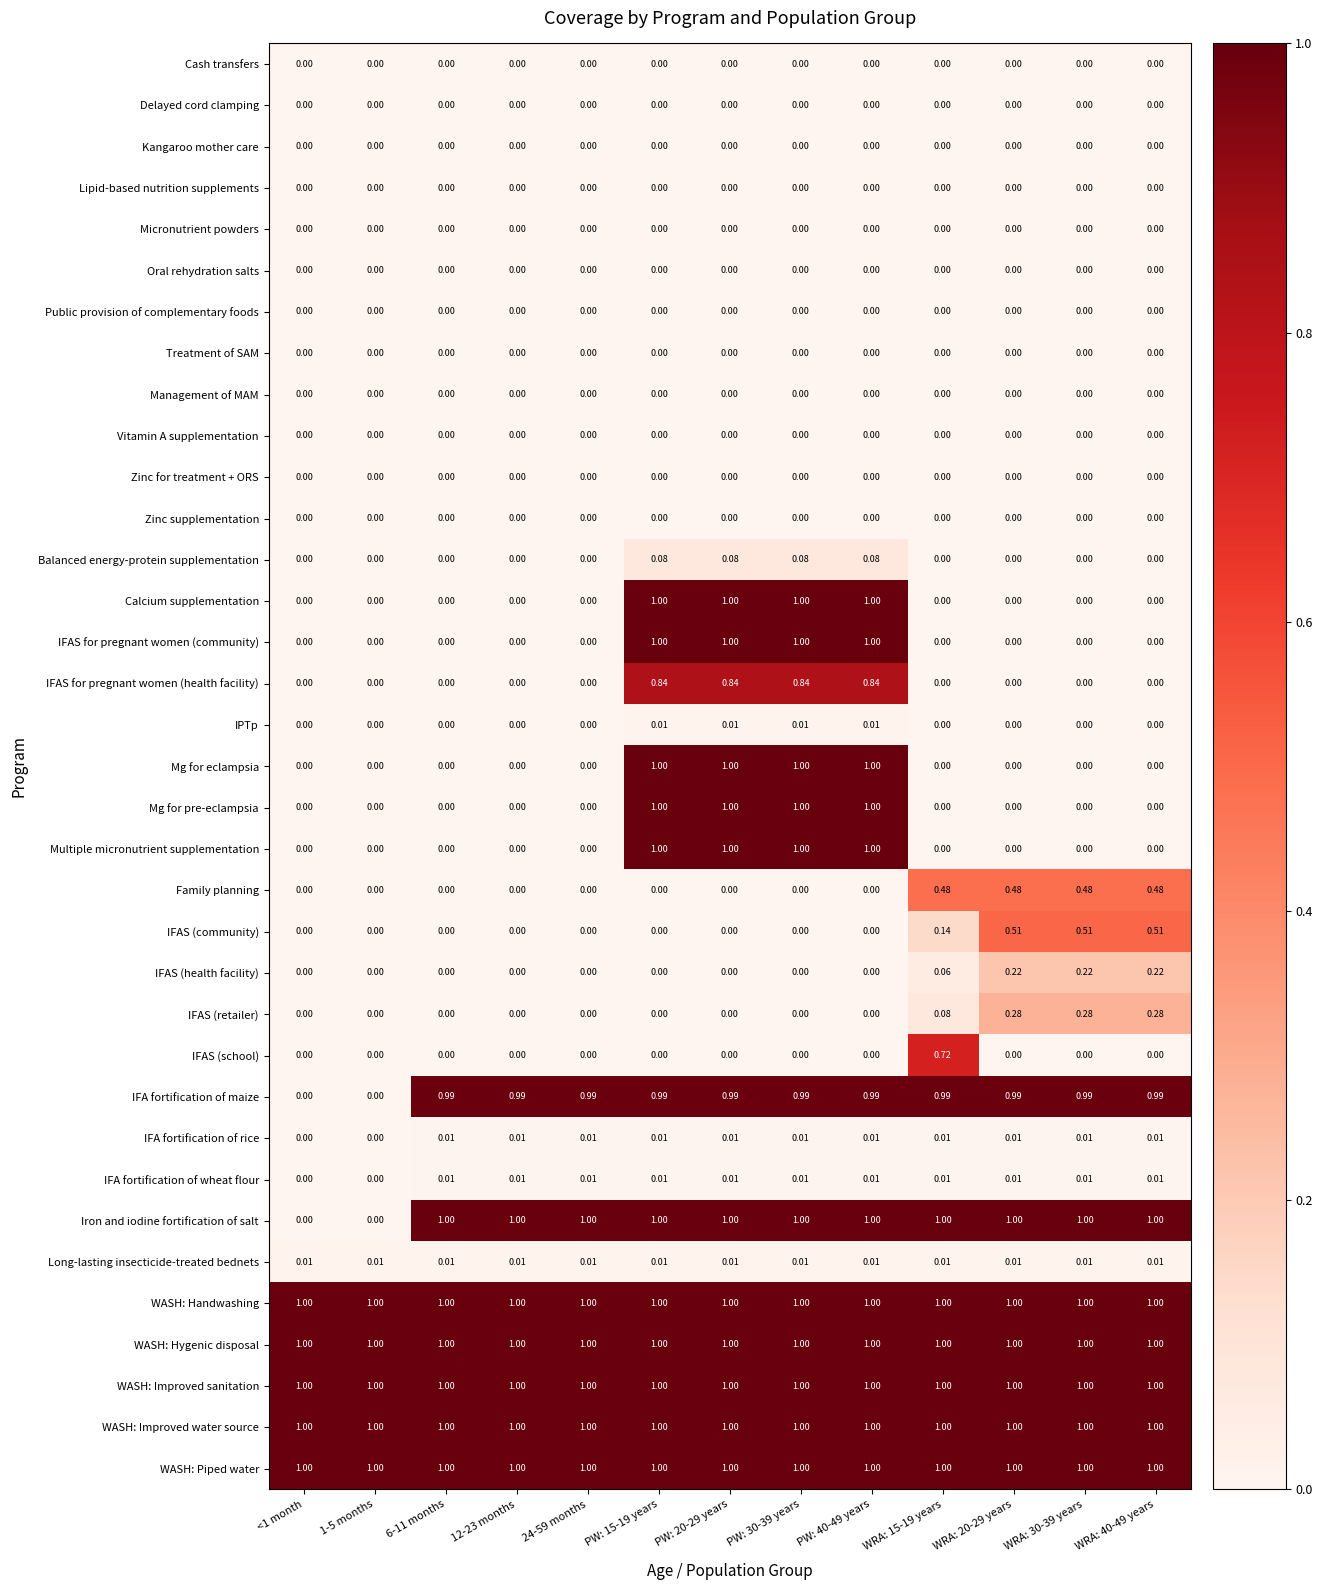

Is the value of IFAS (retailer) at WRA: 40-49 years greater than the value of Mg for eclampsia at WRA: 15-19 years?

Yes